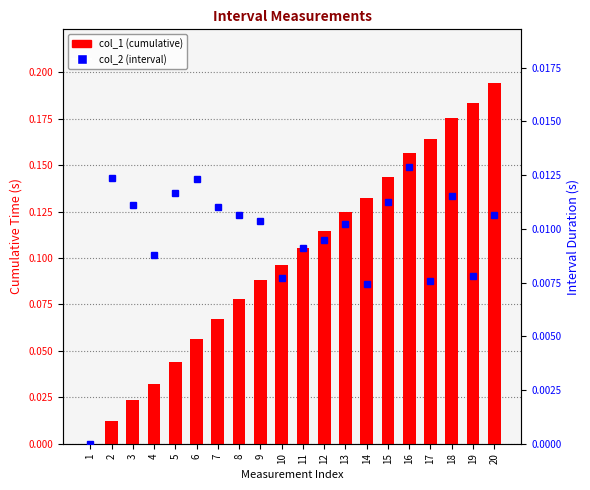

At how many categories does at least one series exceed 0?

19